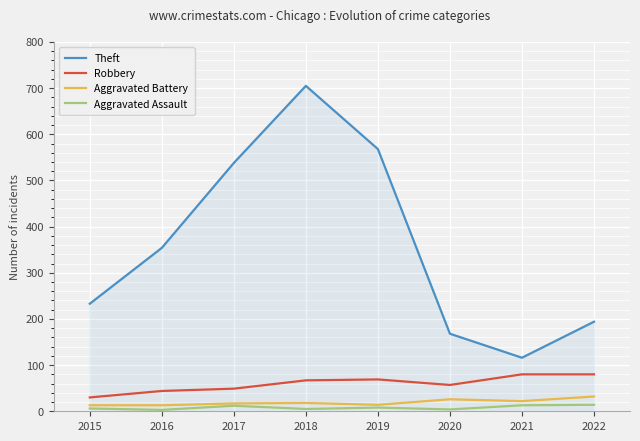

Is it true that Aggravated Assault equals 3 at 2016?

True